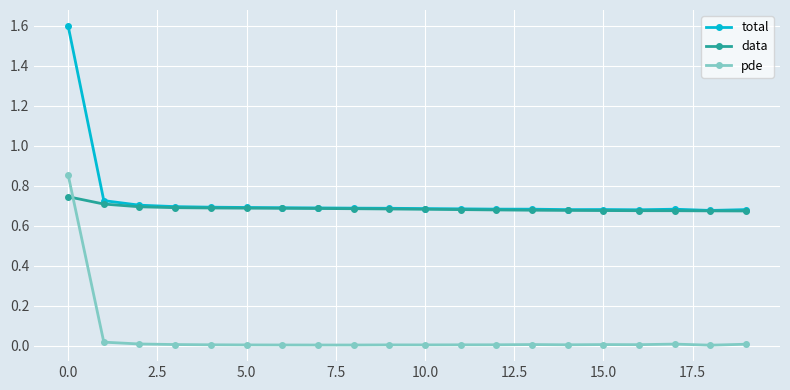

Which series has the largest range (max minus min)?

total